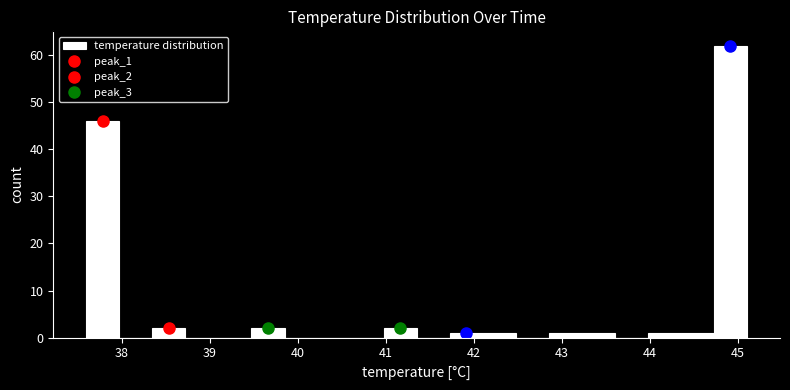

Read against the x-axis, roughly where is the centre of the tallest bar?

44.9